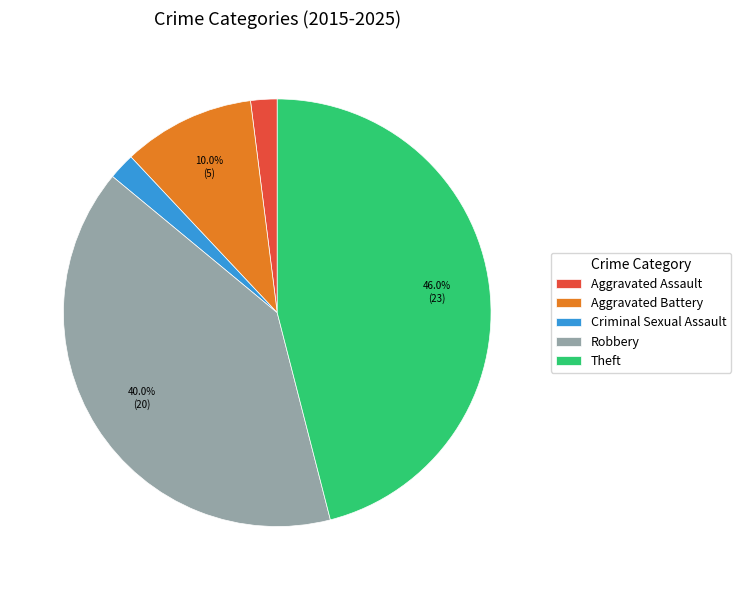

To the nearest percent, what portion does Aggravated Assault represent?

2%